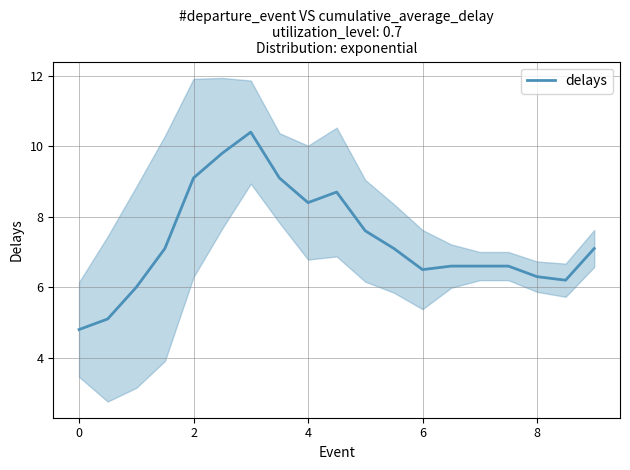

The delays series shows 8.4 at 4. True or false?

True